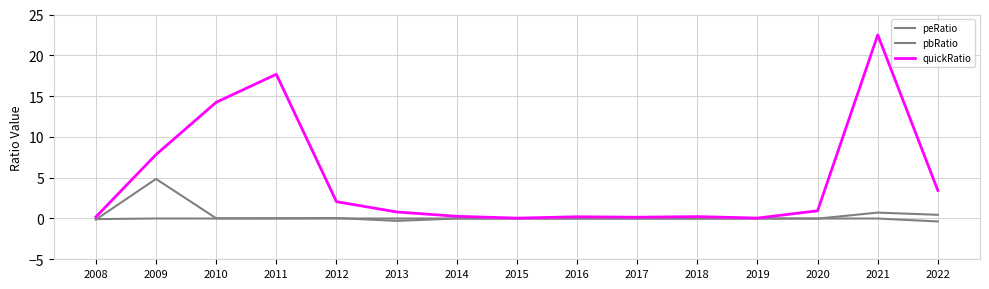

Between 2010 and 2019, which series saw the biggest shift?

quickRatio